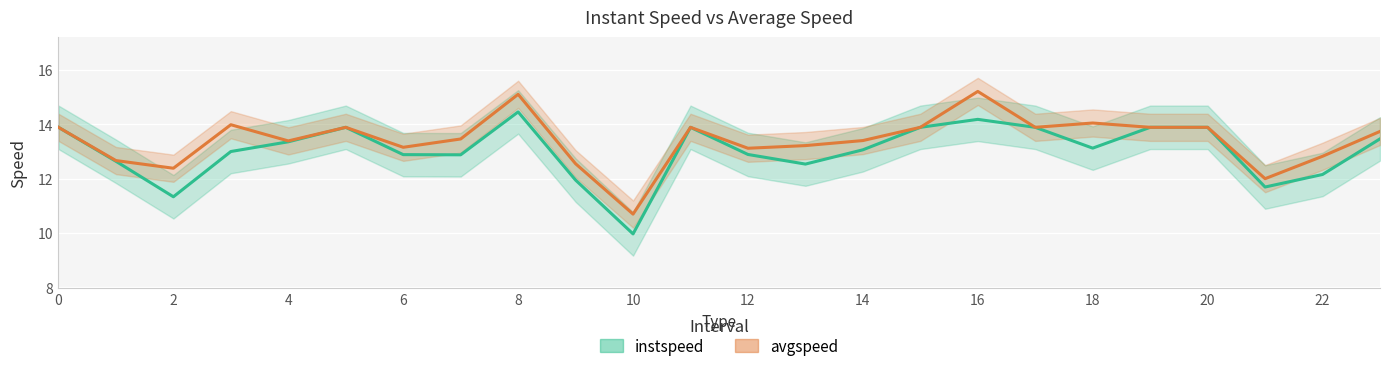

What is the lowest value of the instspeed series?

10.0